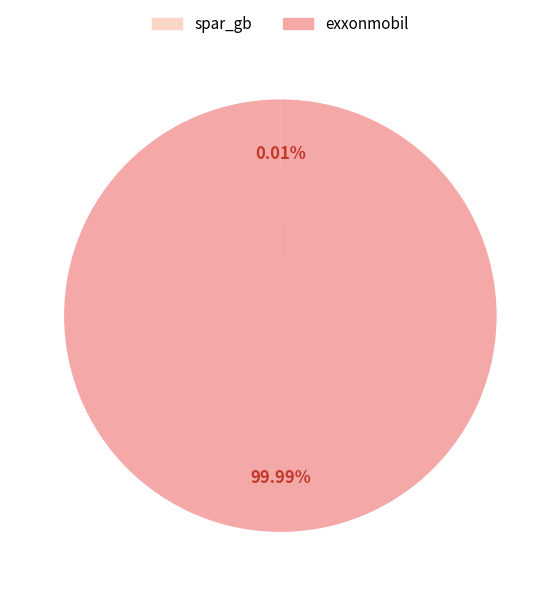

To the nearest percent, what is the combined percentage of exxonmobil and spar_gb?

100%